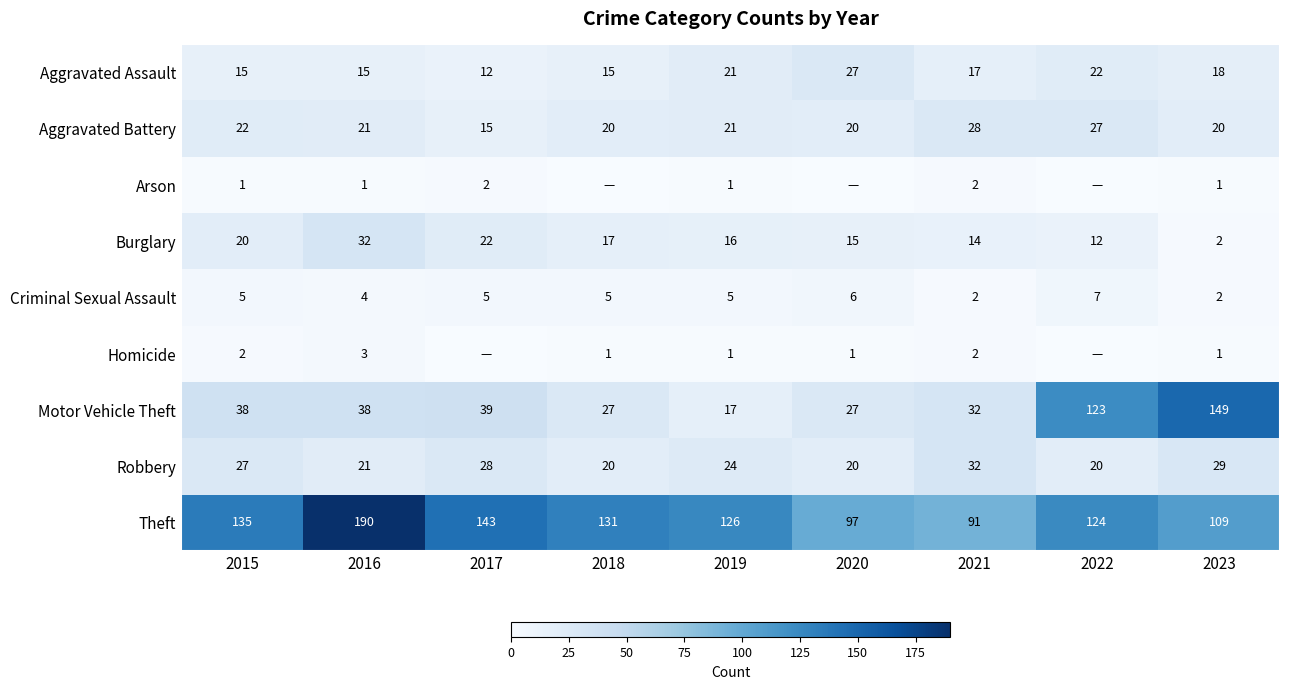

What is the total value across all series at 2023?

331